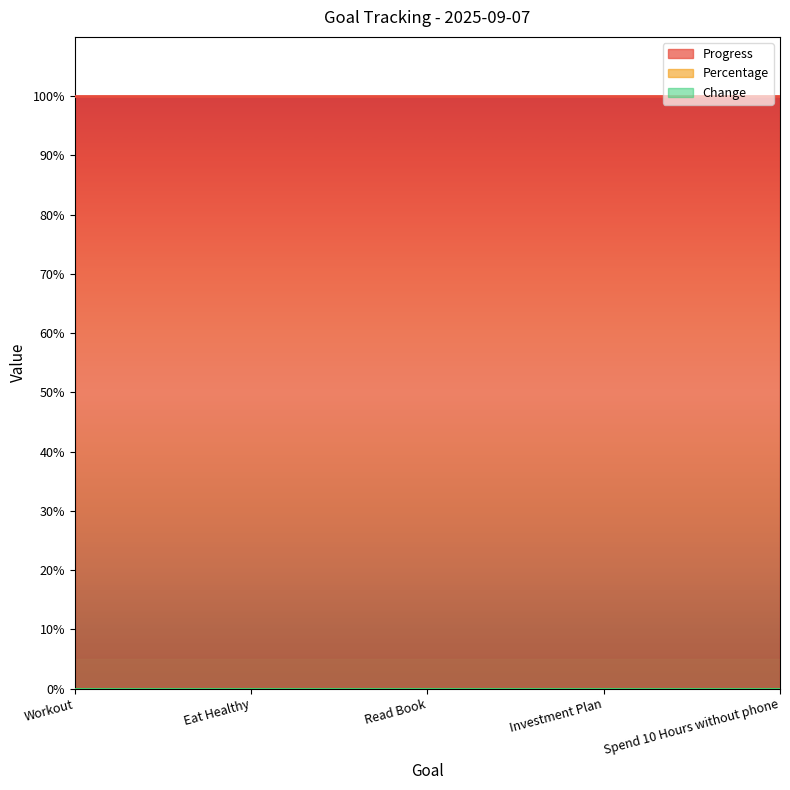

True or false: Percentage has more than 2 interior local peaks.

False